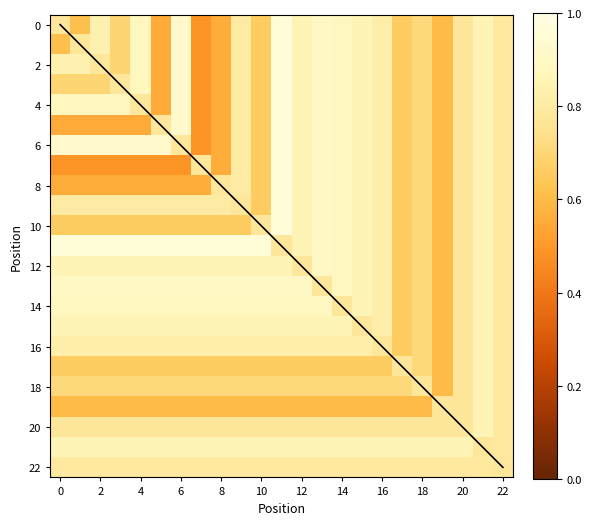

List the series in order of their peak value, lowest first.

22, 15, 16, 17, 18, 19, 20, 21, 14, 12, 13, 0, 1, 2, 3, 4, 5, 6, 7, 8, 9, 10, 11